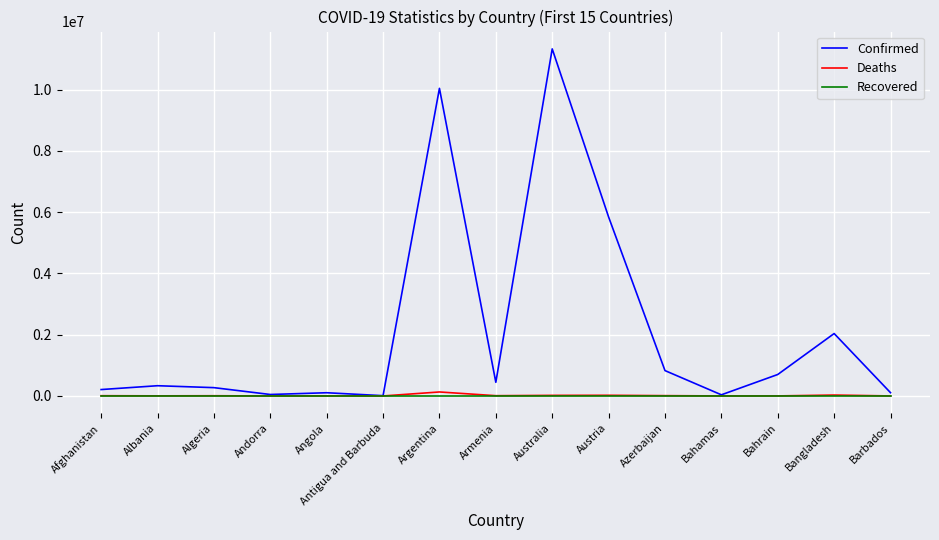

Which series has the widest spread of values?

Confirmed